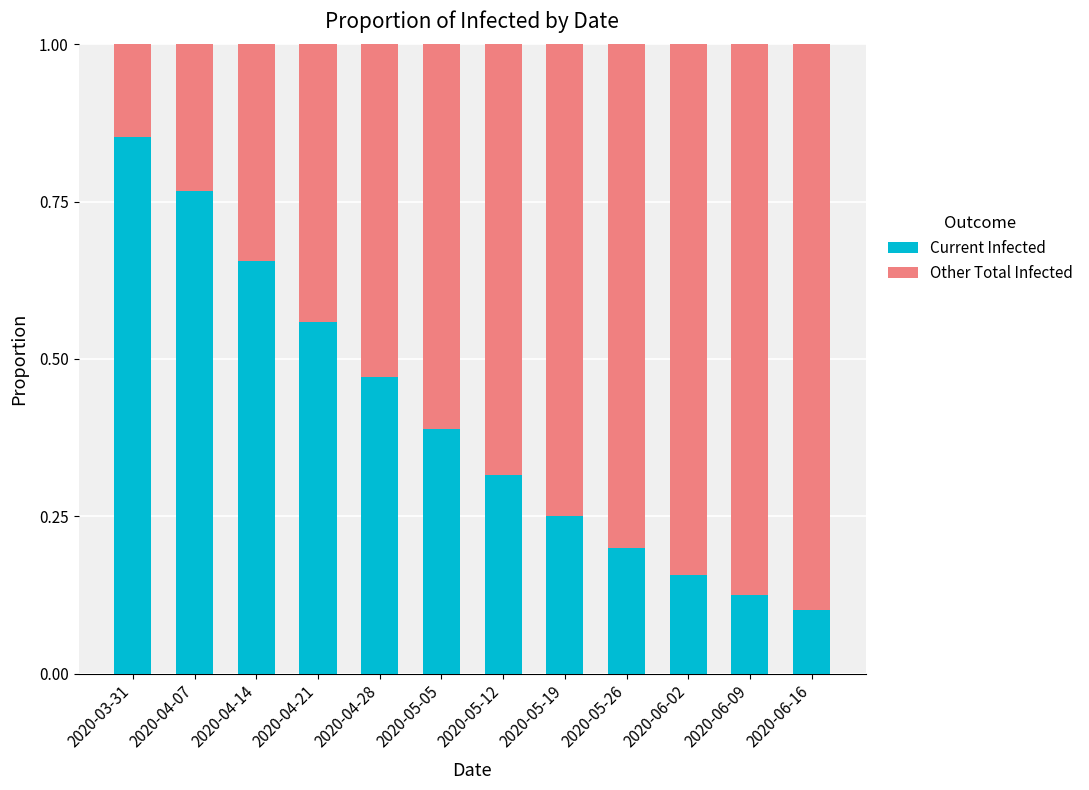

Which category has the lowest value in the Current Infected series?

2020-06-16